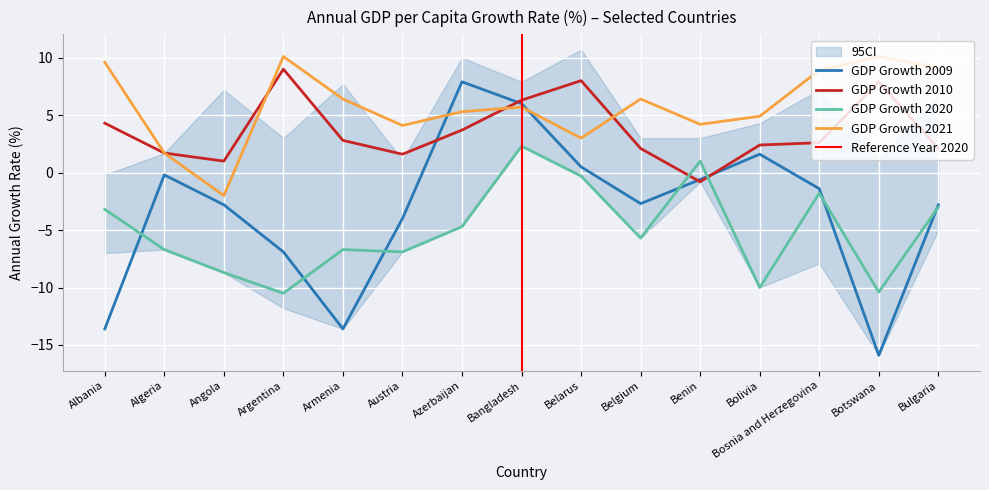

How many interior local valleys does the GDP Growth 2021 series have?

4